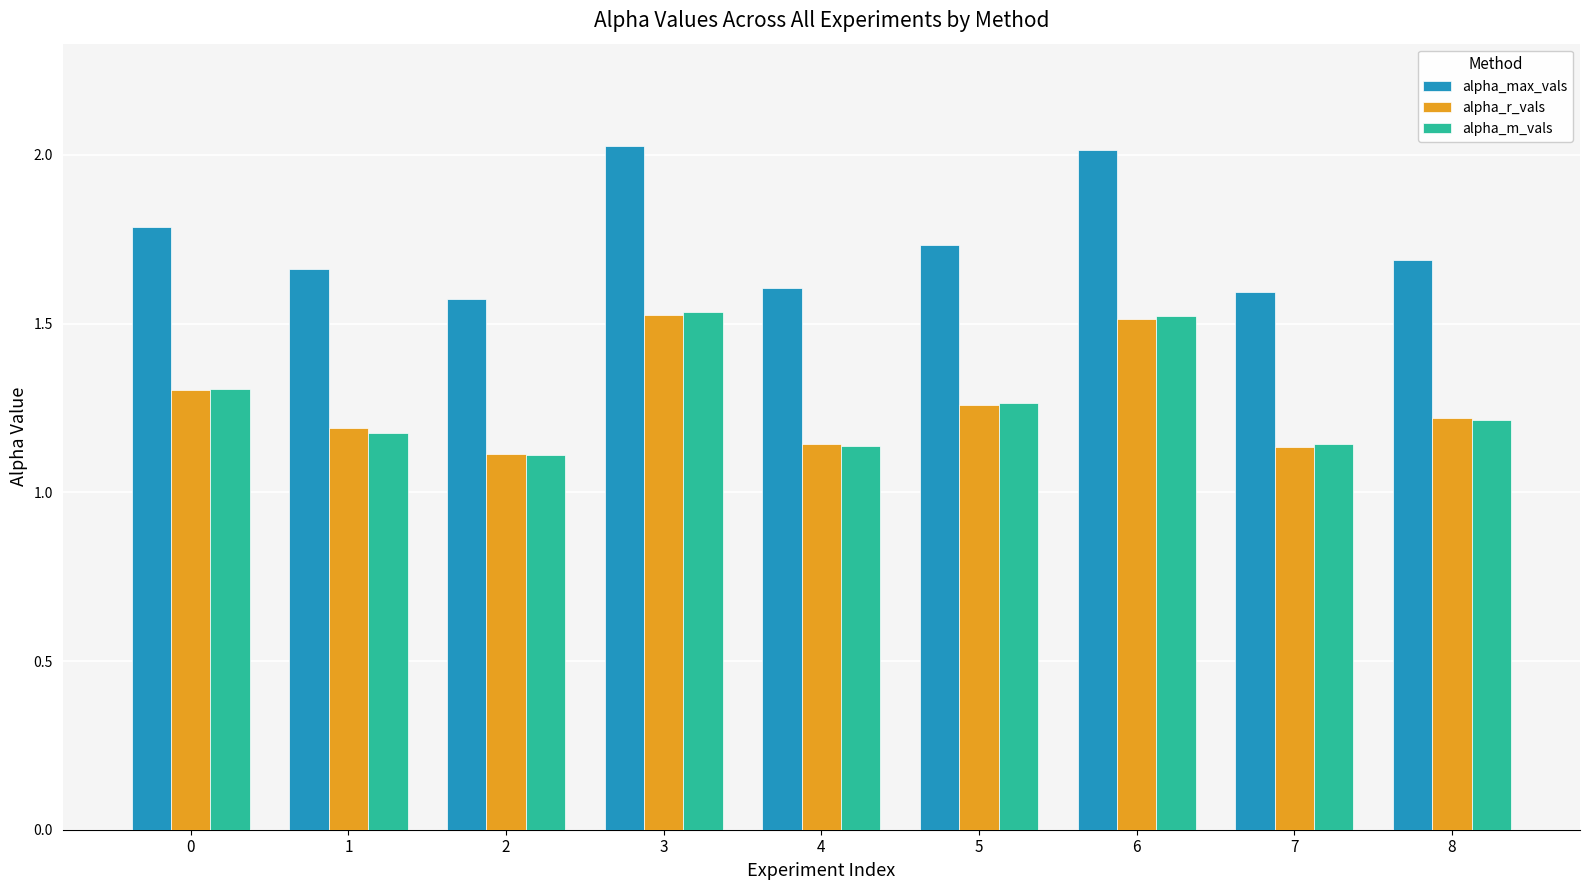

The value of alpha_max_vals at 5 is 0.5. True or false?

False